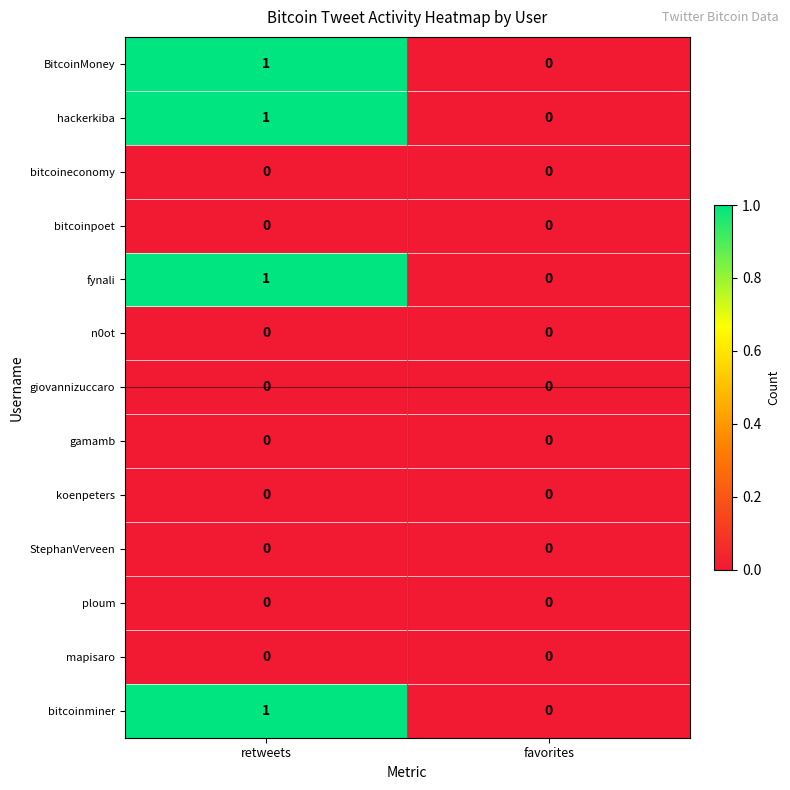

Reading right to left, what are all the values shown in this chart?

BitcoinMoney: favorites=0	retweets=1
hackerkiba: favorites=0	retweets=1
bitcoineconomy: favorites=0	retweets=0
bitcoinpoet: favorites=0	retweets=0
fynali: favorites=0	retweets=1
n0ot: favorites=0	retweets=0
giovannizuccaro: favorites=0	retweets=0
gamamb: favorites=0	retweets=0
koenpeters: favorites=0	retweets=0
StephanVerveen: favorites=0	retweets=0
ploum: favorites=0	retweets=0
mapisaro: favorites=0	retweets=0
bitcoinminer: favorites=0	retweets=1